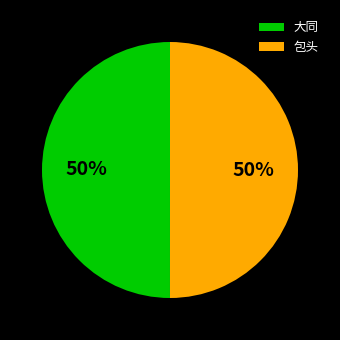

To the nearest percent, what is the average slice percentage?

50%